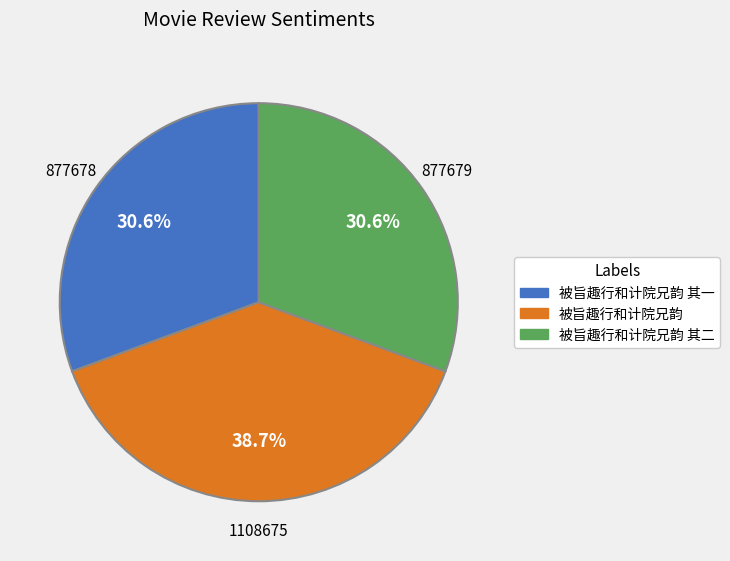

Does 被旨趣行和计院兄韵 其一 represent more than half of the total?

No